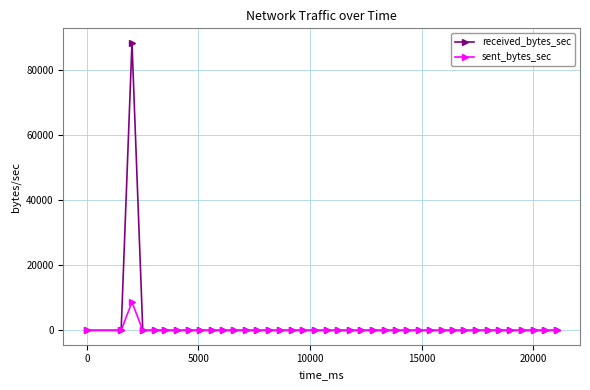

Reading left to right, extract all data points from this chart.

received_bytes_sec: 0	0	88431	0	0	0	0	0	0	0	0	0	0	0	0	0	0	0	0	0	0	0	0	0	0	0	0	0	0	0	0	0	0	0	0	0	0	0	0	0
sent_bytes_sec: 0	0	8704	0	0	0	0	0	0	0	0	0	0	0	0	0	0	0	0	0	0	0	0	0	0	0	0	0	0	0	0	0	0	0	0	0	0	0	0	0